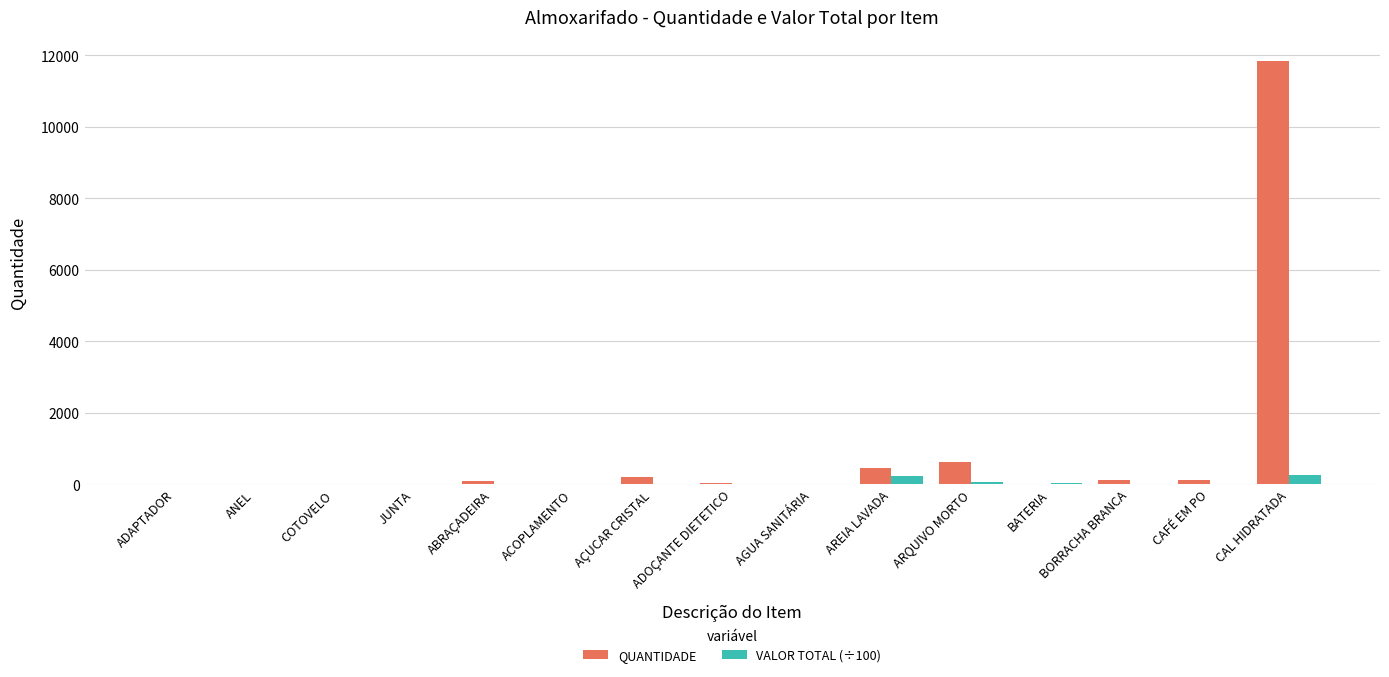

What is the maximum value for QUANTIDADE?

11840.0